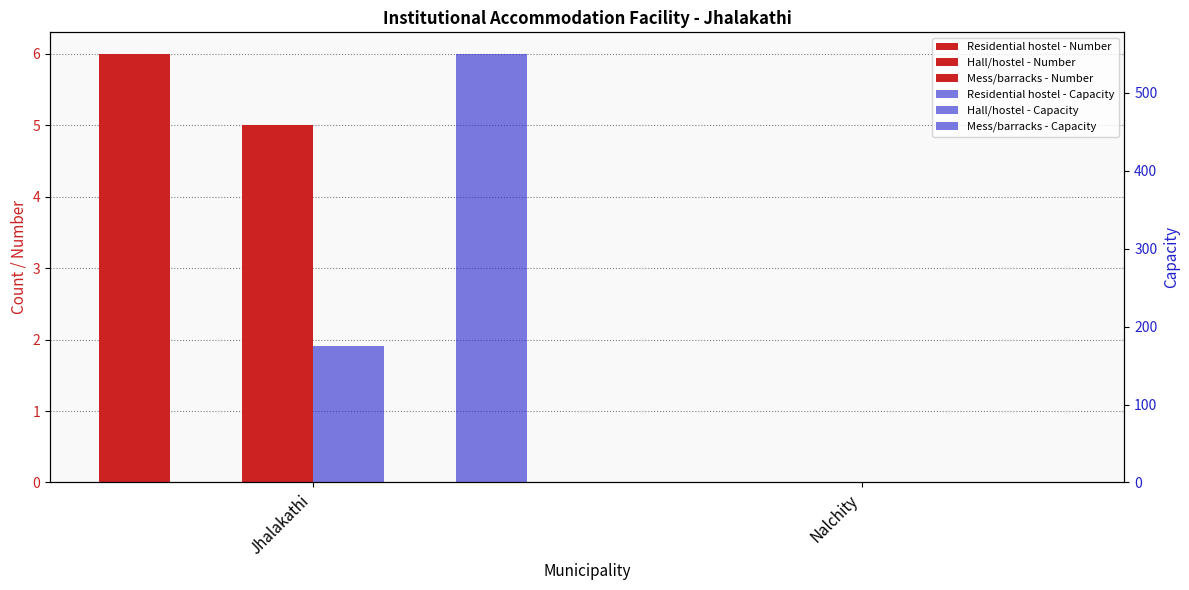

Between Nalchity and Jhalakathi, which is larger?

Jhalakathi